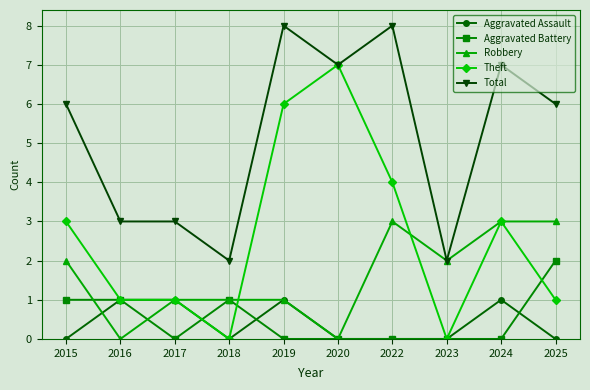

True or false: Aggravated Assault and Total intersect in this chart.

False